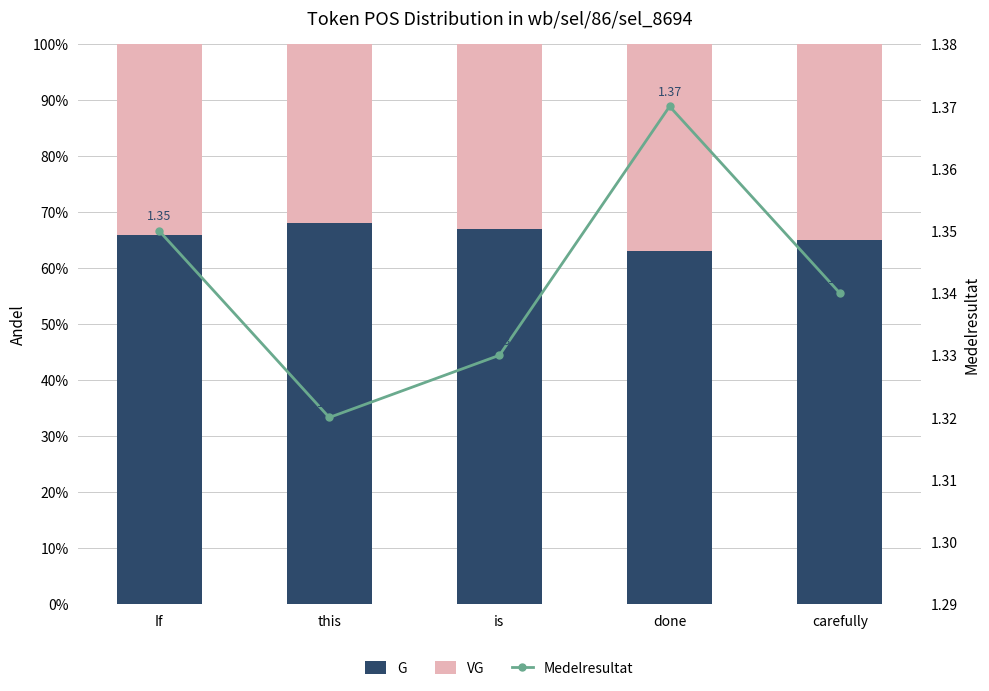

Reading left to right, extract all data points from this chart.

G: If=0.7	this=0.7	is=0.7	done=0.6	carefully=0.7
VG: If=0.3	this=0.3	is=0.3	done=0.4	carefully=0.3
Medelresultat: If=1.4	this=1.3	is=1.3	done=1.4	carefully=1.3